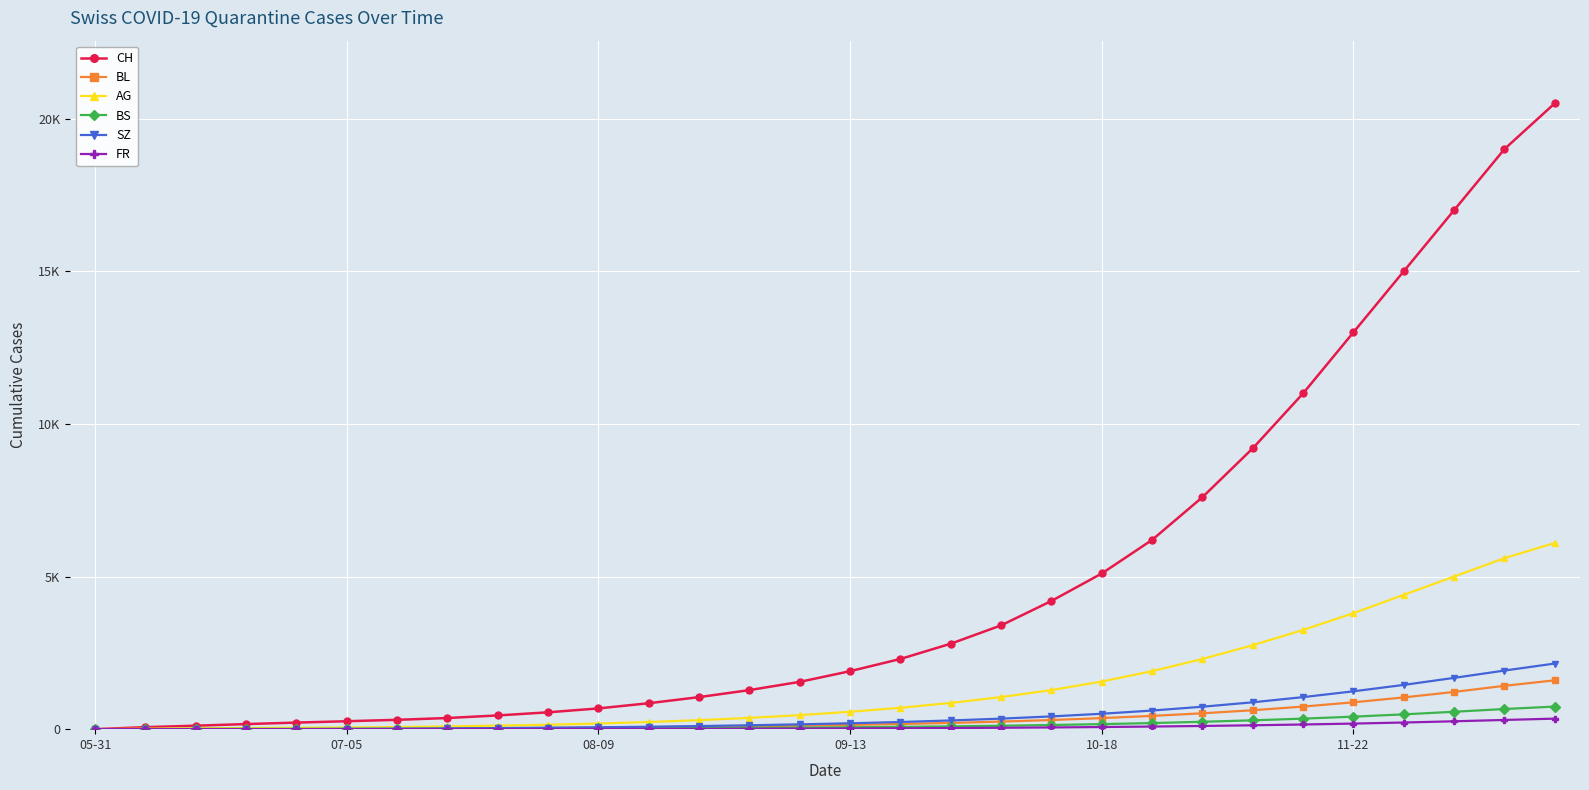

What are all the series names shown in the legend?

CH, BL, AG, BS, SZ, FR